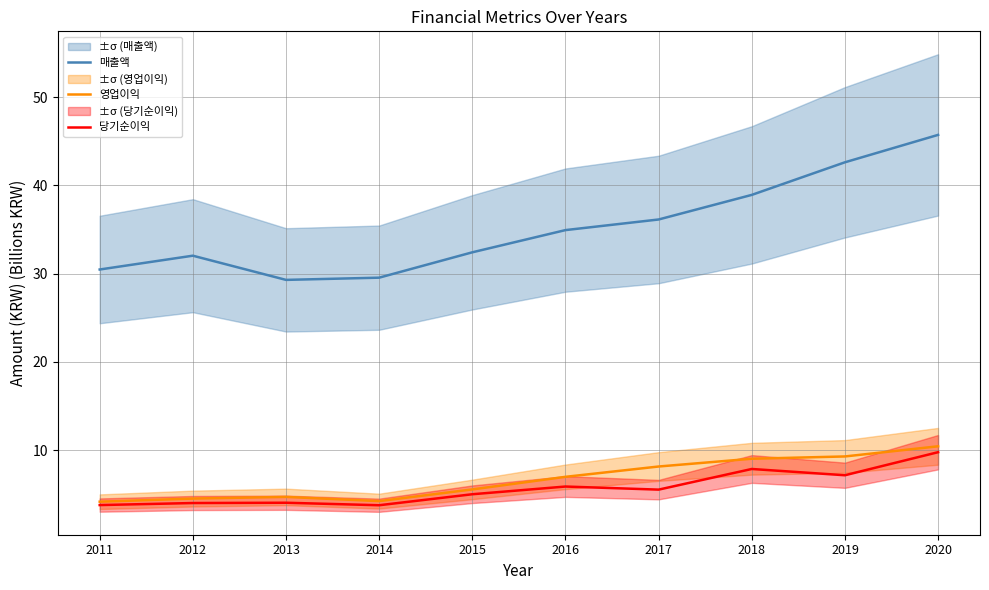

At which category does 매출액 reach its first local peak?

2012